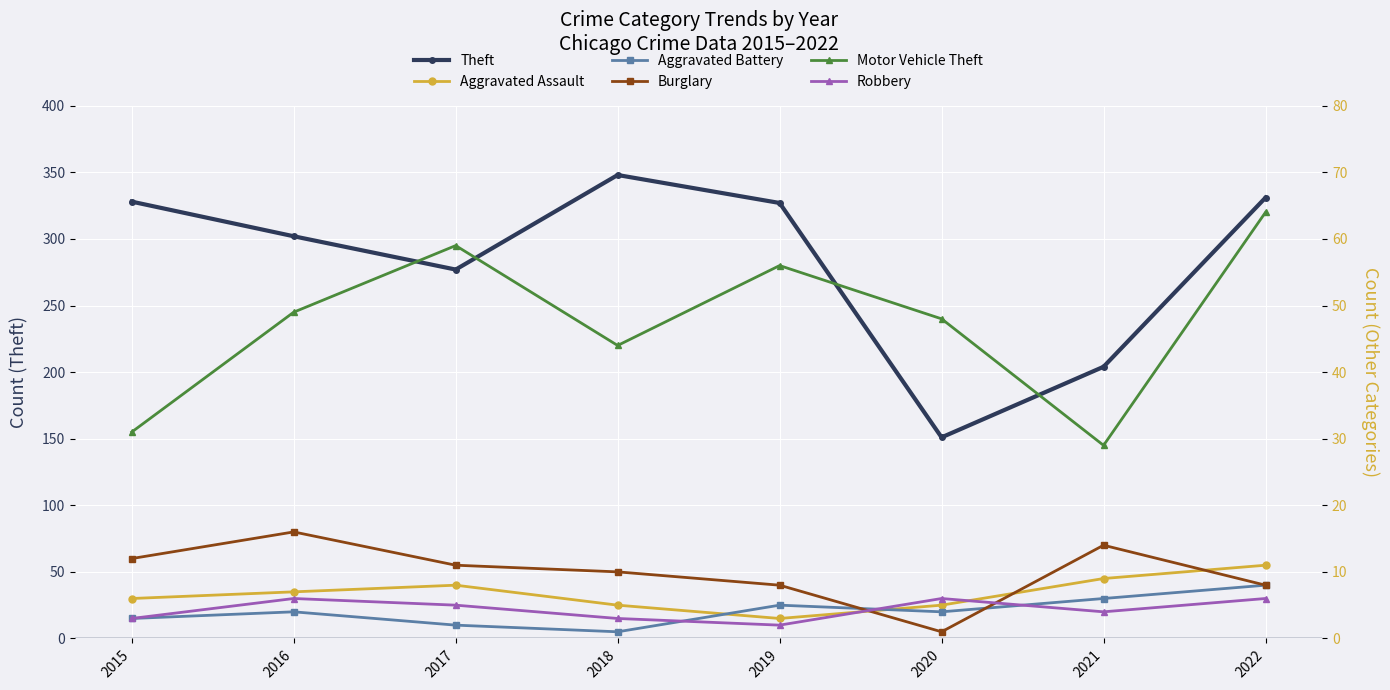

At which label is Theft closest to 249?

2017